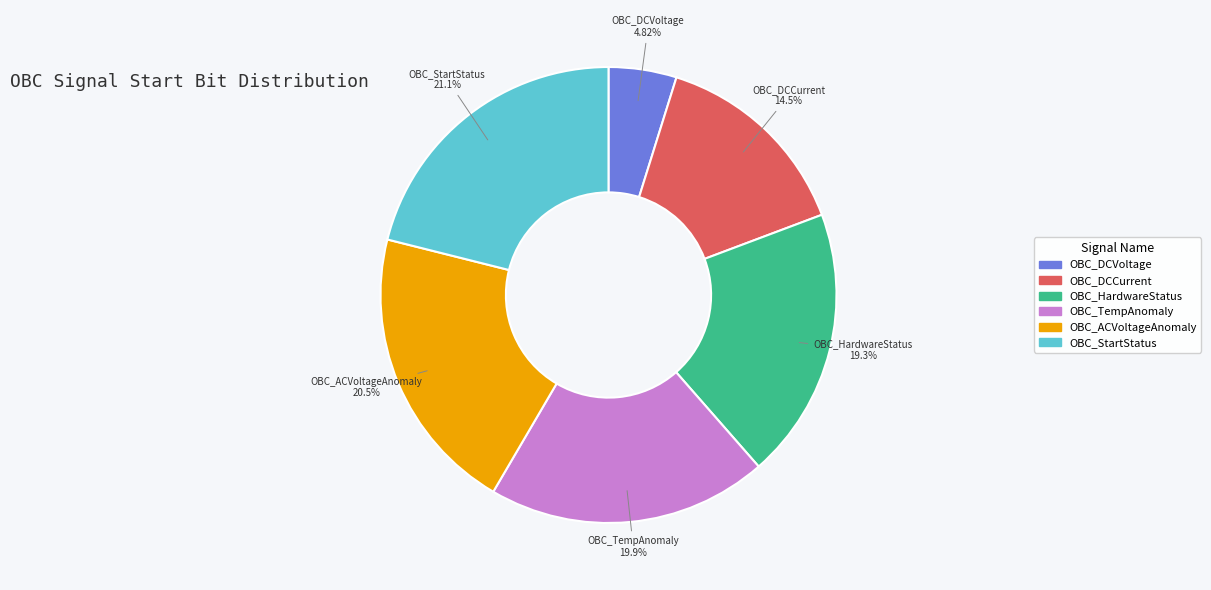

What is the smallest slice in the pie chart?

OBC_DCVoltage